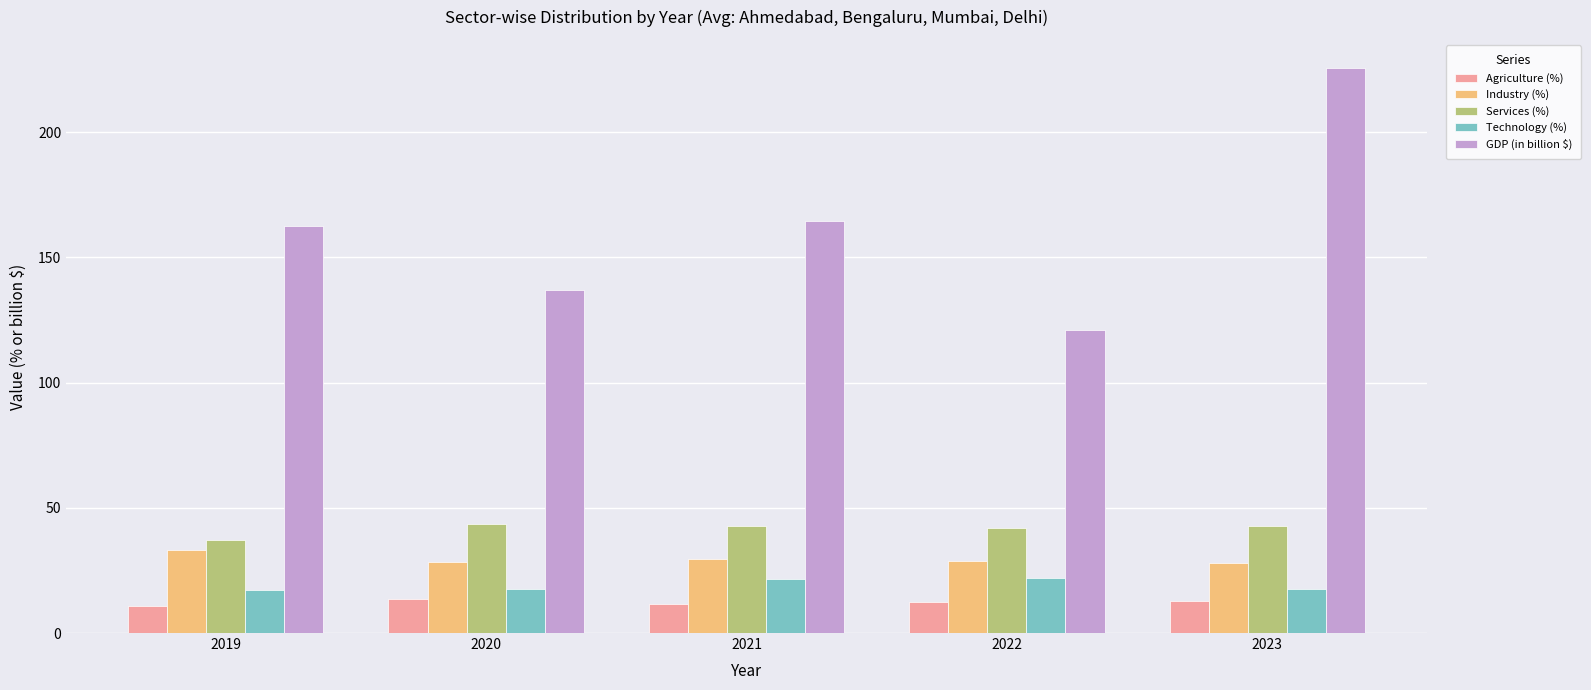

Rank the series by their maximum value, from lowest to highest.

Agriculture (%), Technology (%), Industry (%), Services (%), GDP (in billion $)